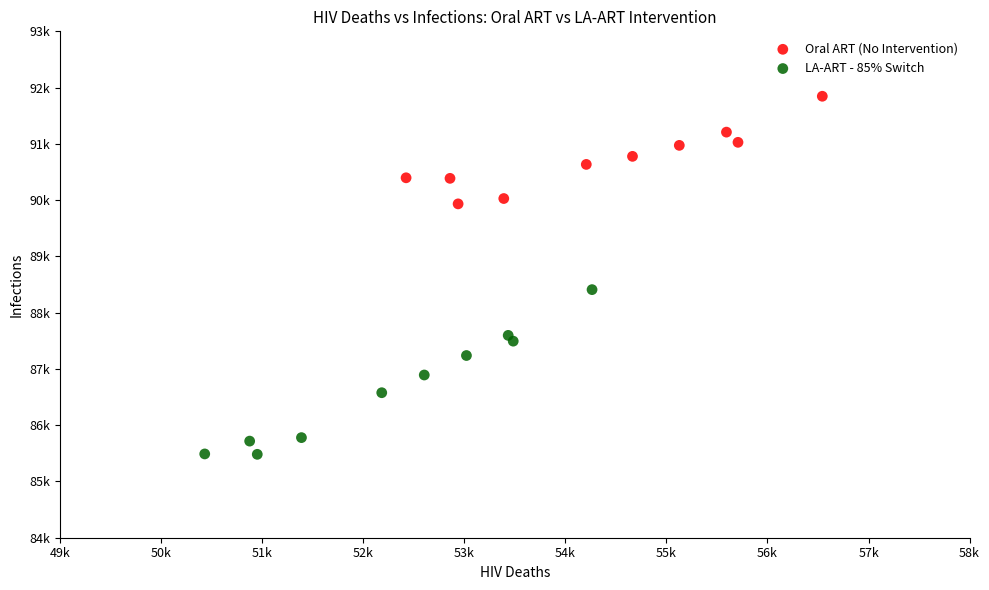

Which series has the largest Y range (max minus min)?

LA-ART - 85% Switch